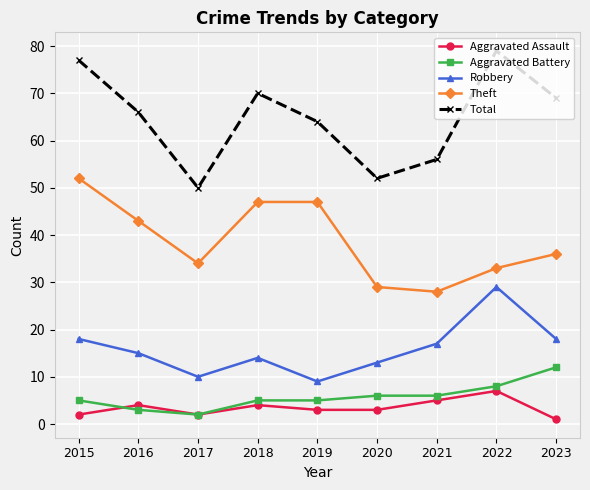

Is it true that Total equals 109 at 2023?

False